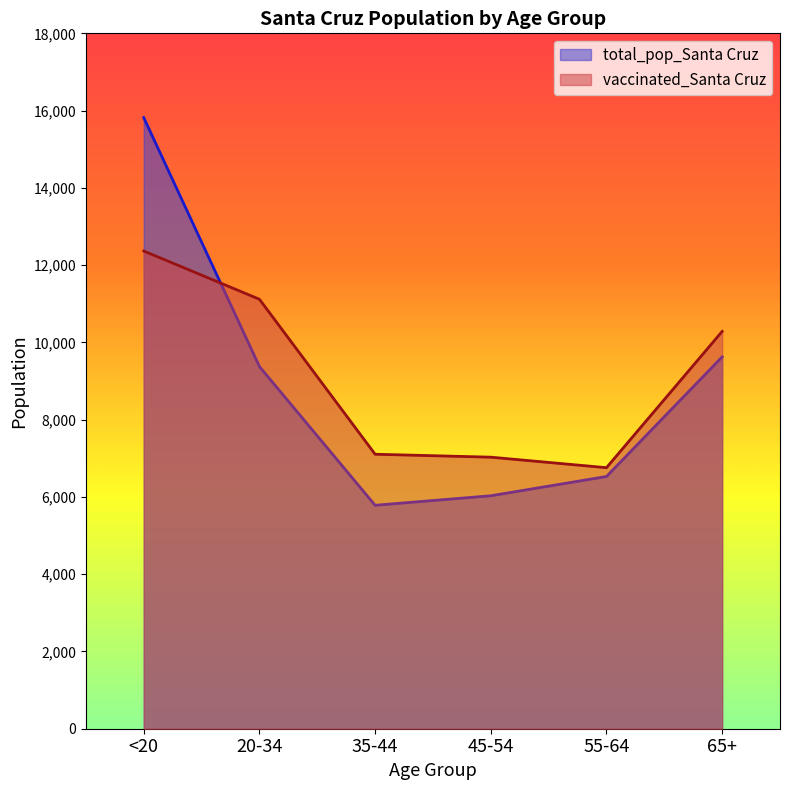

Rank the series by their average value, from lowest to highest.

total_pop_Santa Cruz, vaccinated_Santa Cruz